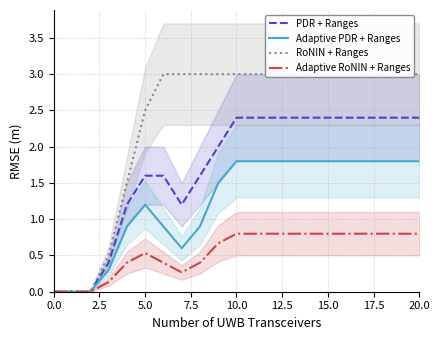

What position from the right is 13?

8